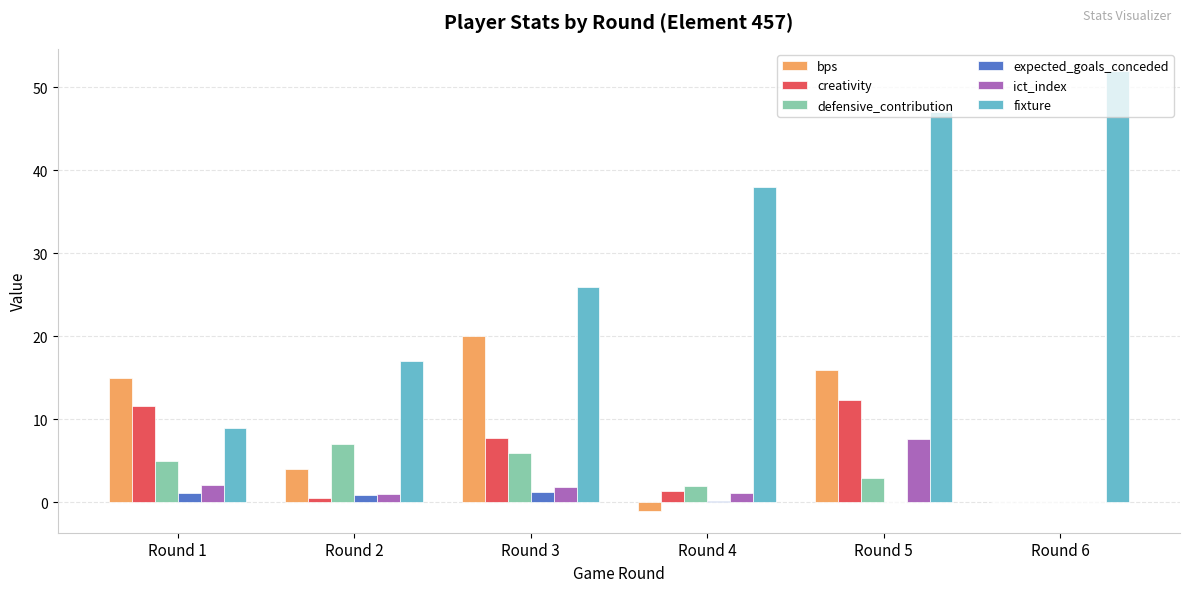

How many groups of bars are there?

6